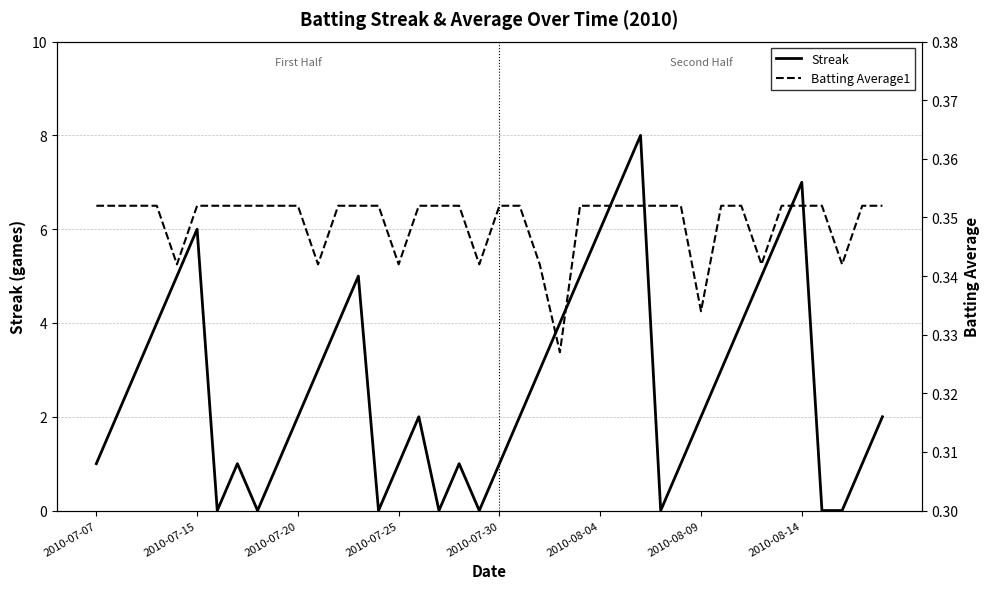

Which series has the widest spread of values?

Streak